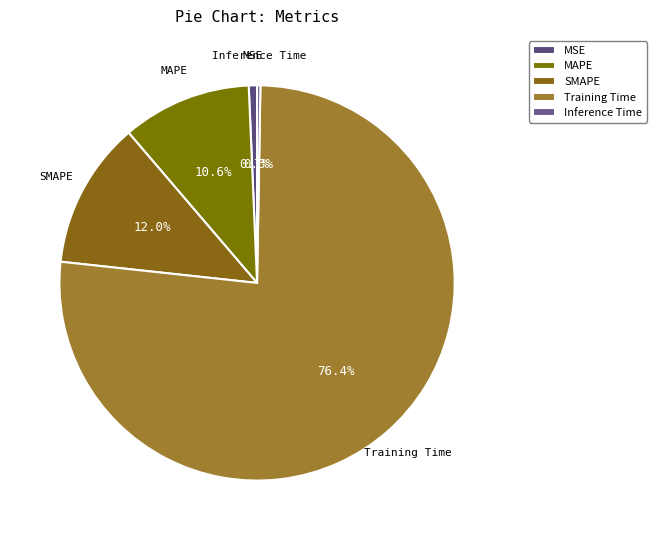

To the nearest percent, what portion does Training Time represent?

76%